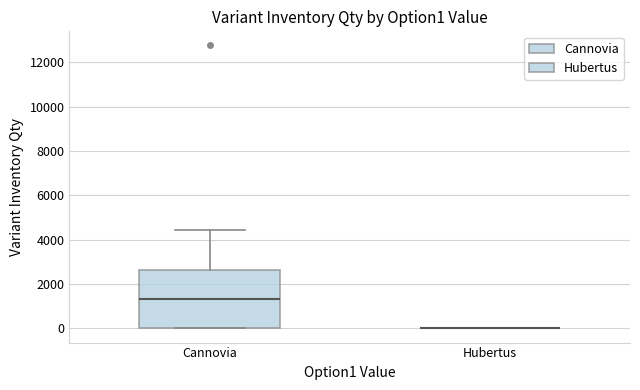

Reading left to right, transcribe this box plot: for each box, give where its median line is, the range the box spans, and where its two whiskers end, as read against the y-axis. The values are not printed on the chart, so give them approximately, as read against the axis.

Сannovia: median 1400, box 0 to 2600, whiskers 0 to 4400
Hubertus: box collapsed to a line at 0, whiskers 0 to 0